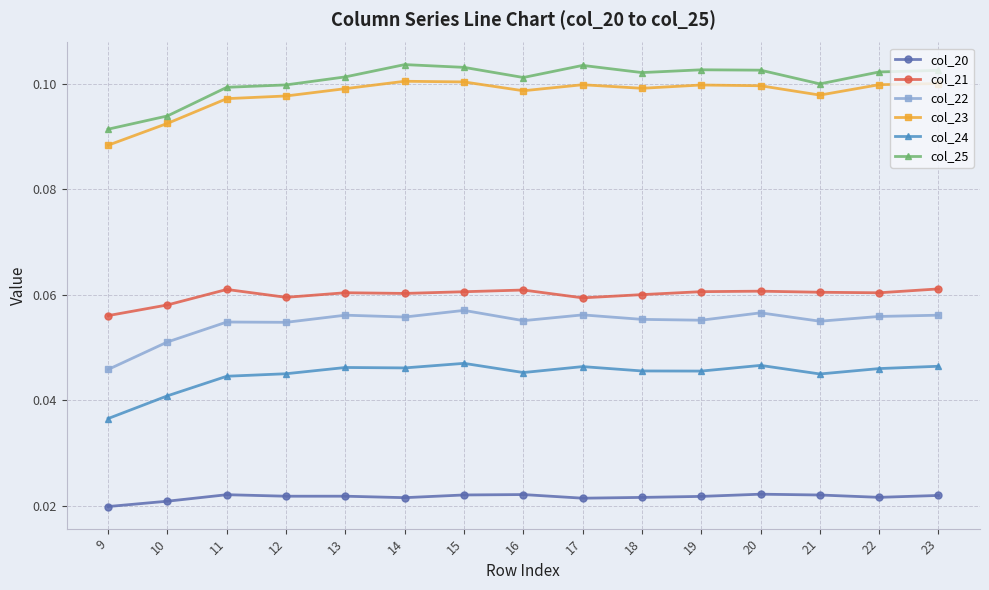

At how many categories does at least one series exceed 0?

15